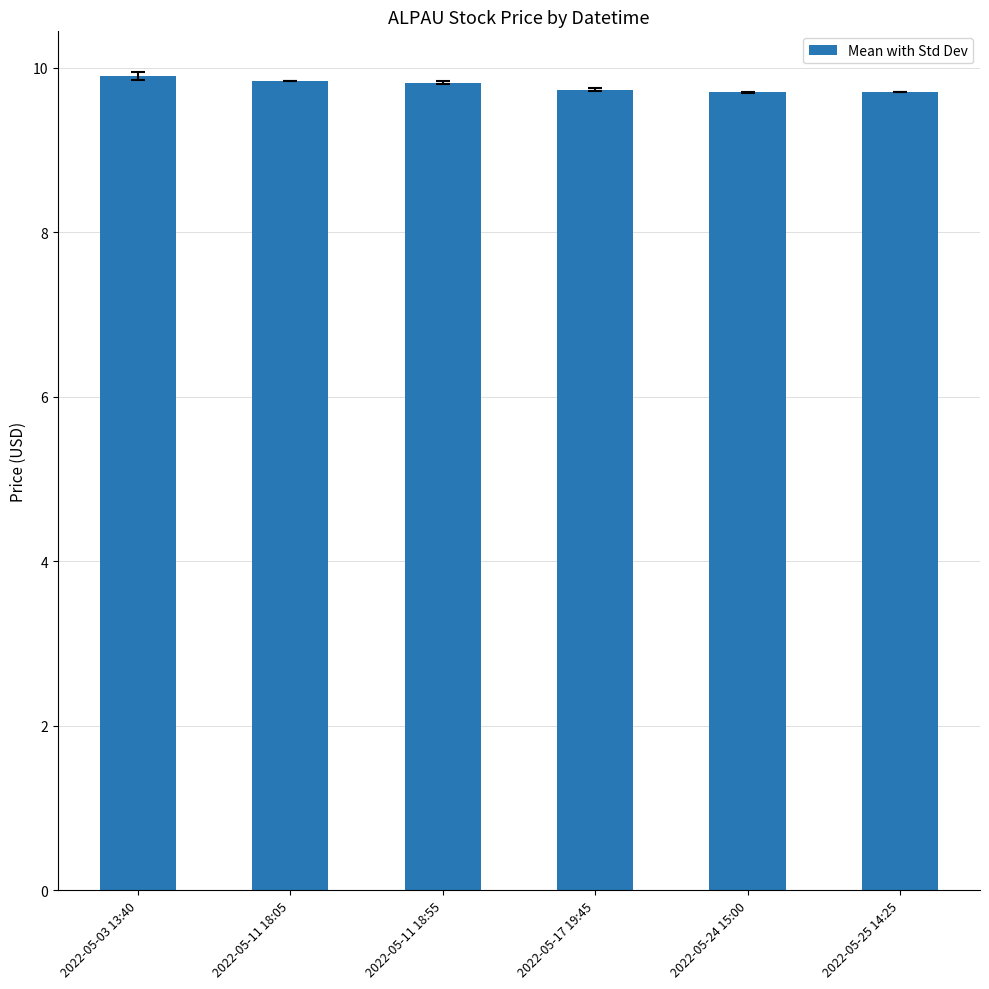

What is the maximum value shown in the chart?

9.9